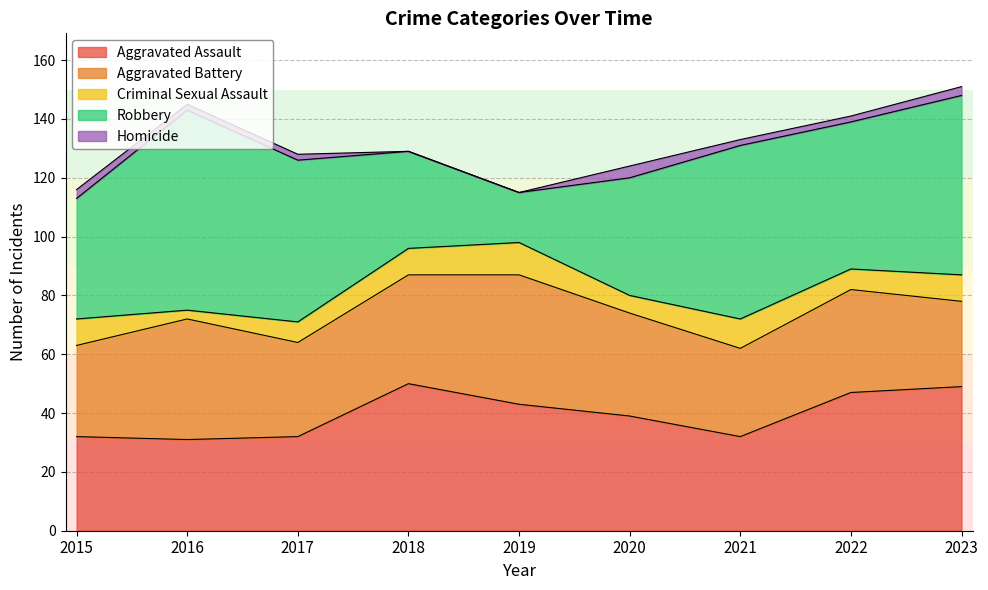

What is the total value across all series at 2020?

124